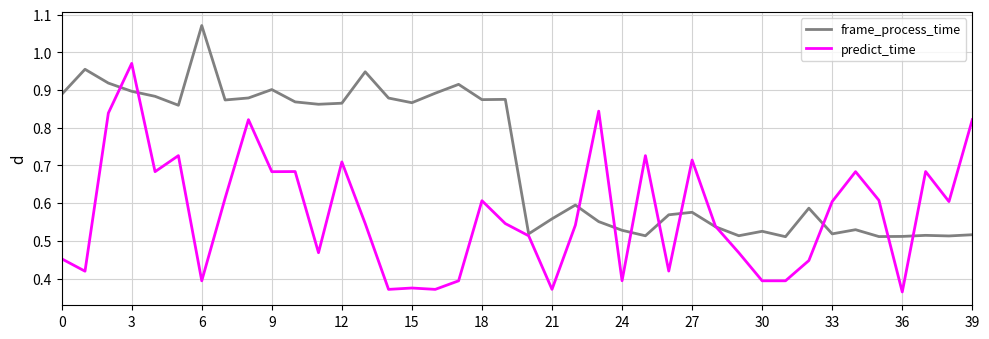

List the series in order of their peak value, highest first.

frame_process_time, predict_time